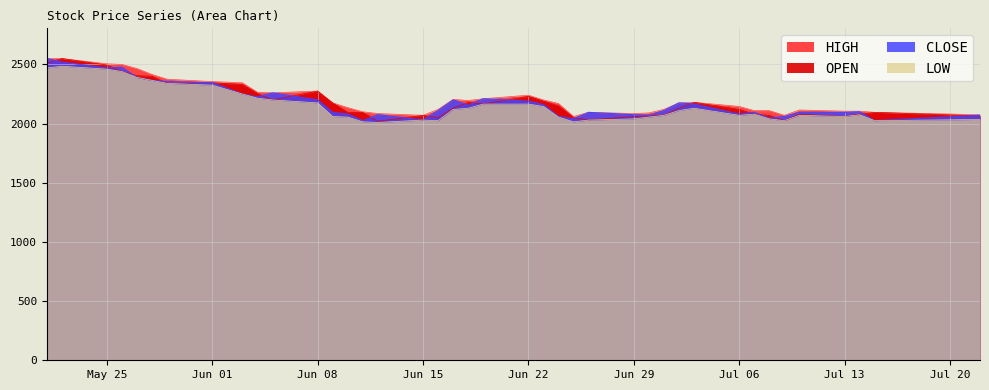

How many interior local peaks does the LOW series have?

6